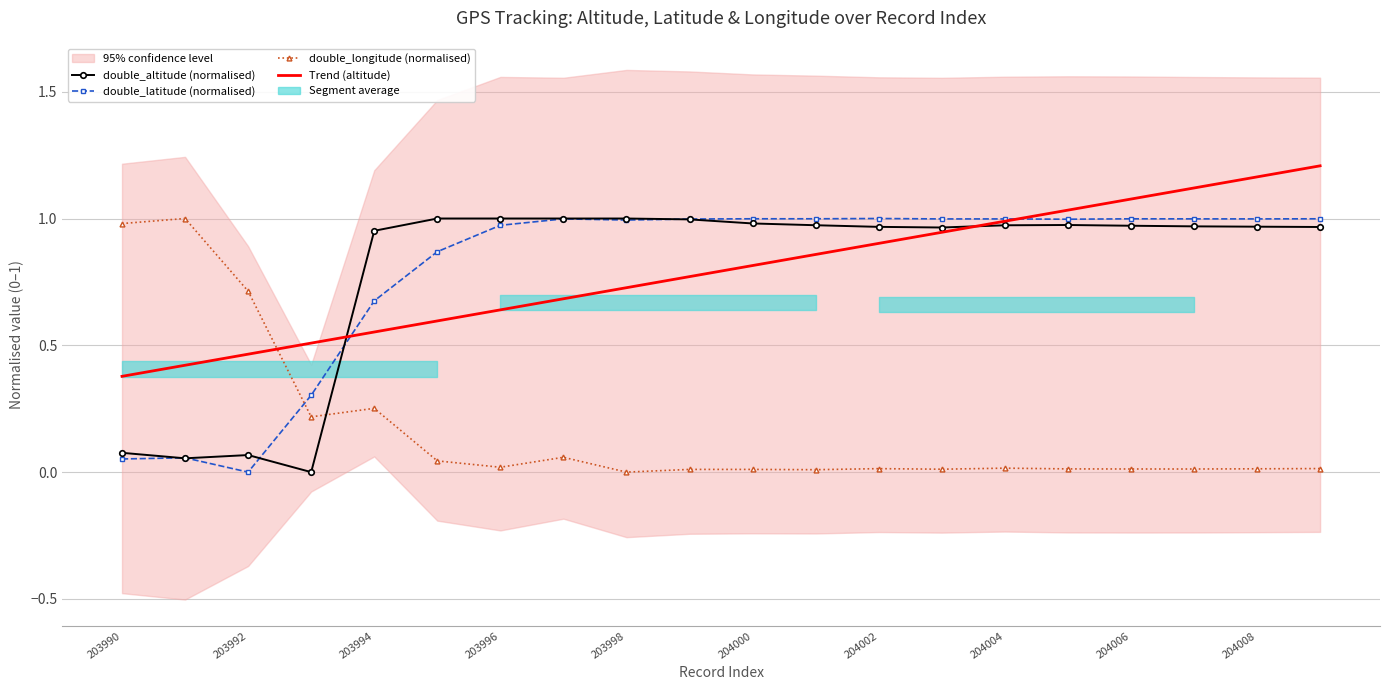

How many times do double_longitude (normalised) and Trend (altitude) cross each other?

1